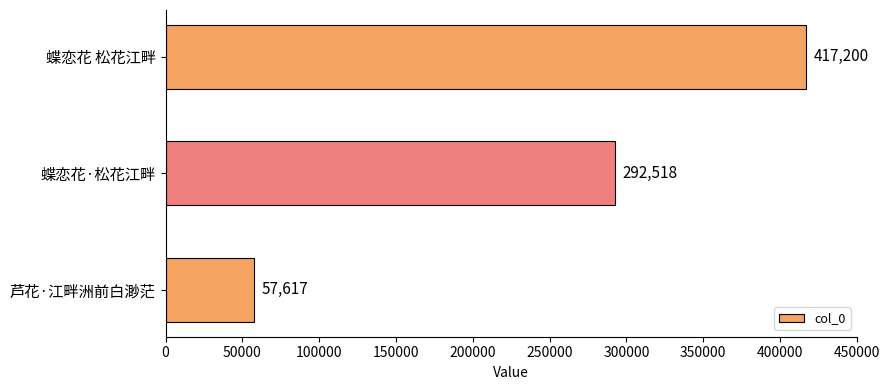

Between 芦花·江畔洲前白渺茫 and 蝶恋花·松花江畔, which is larger?

蝶恋花·松花江畔